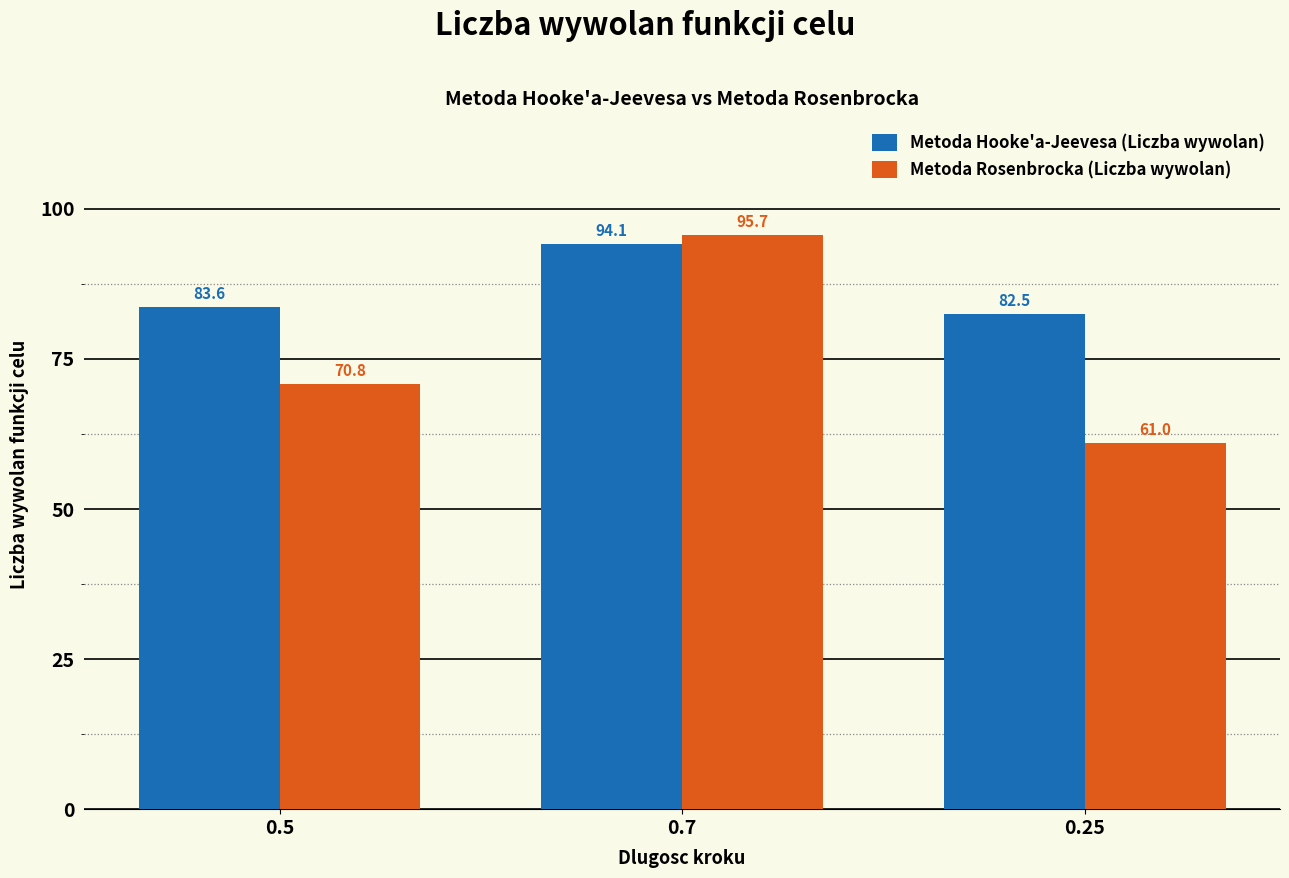

What is the difference between the highest and lowest values at 0.5?

12.8